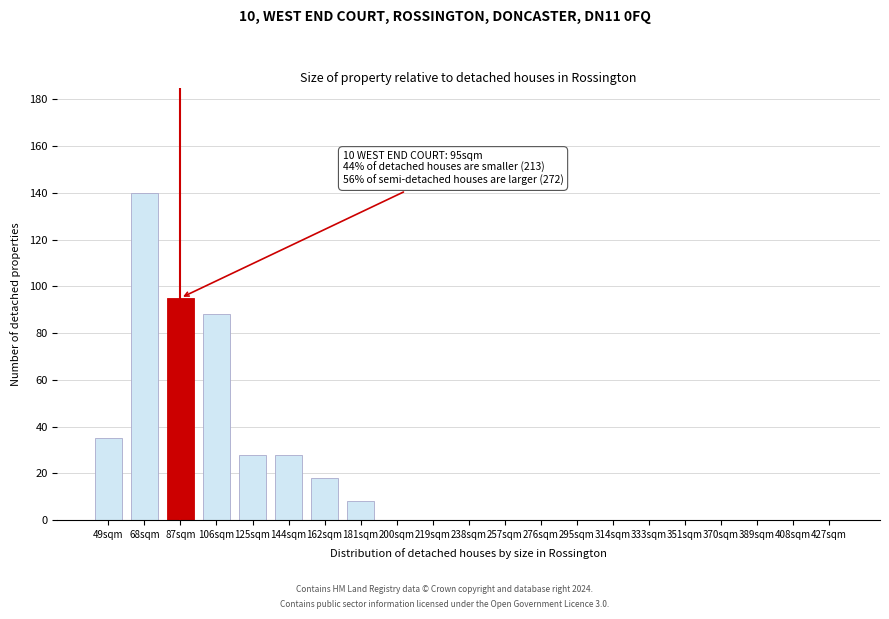

Reading left to right, what are all the values shown in this chart?

49sqm=35	68sqm=140	87sqm=95	106sqm=88	125sqm=28	144sqm=28	162sqm=18	181sqm=8	200sqm=0	219sqm=0	238sqm=0	257sqm=0	276sqm=0	295sqm=0	314sqm=0	333sqm=0	351sqm=0	370sqm=0	389sqm=0	408sqm=0	427sqm=0